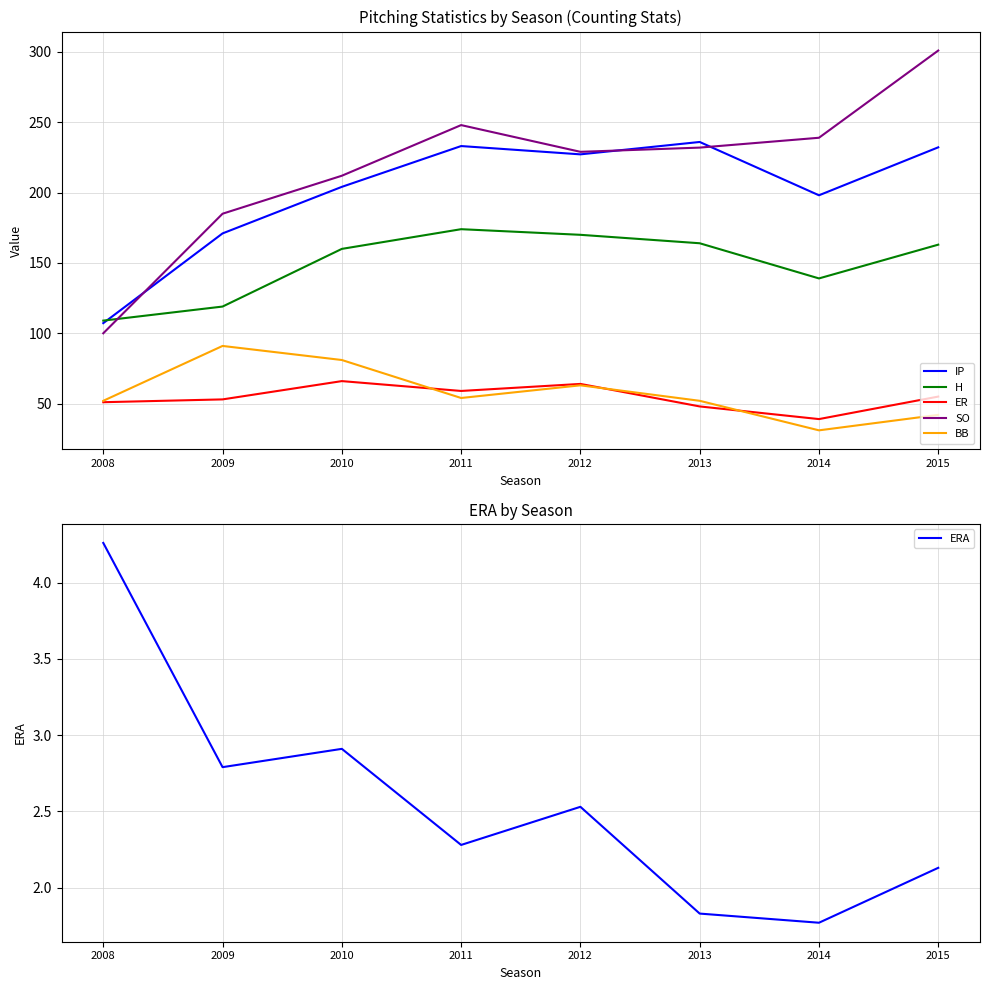

Which series has the largest total across all categories?

SO